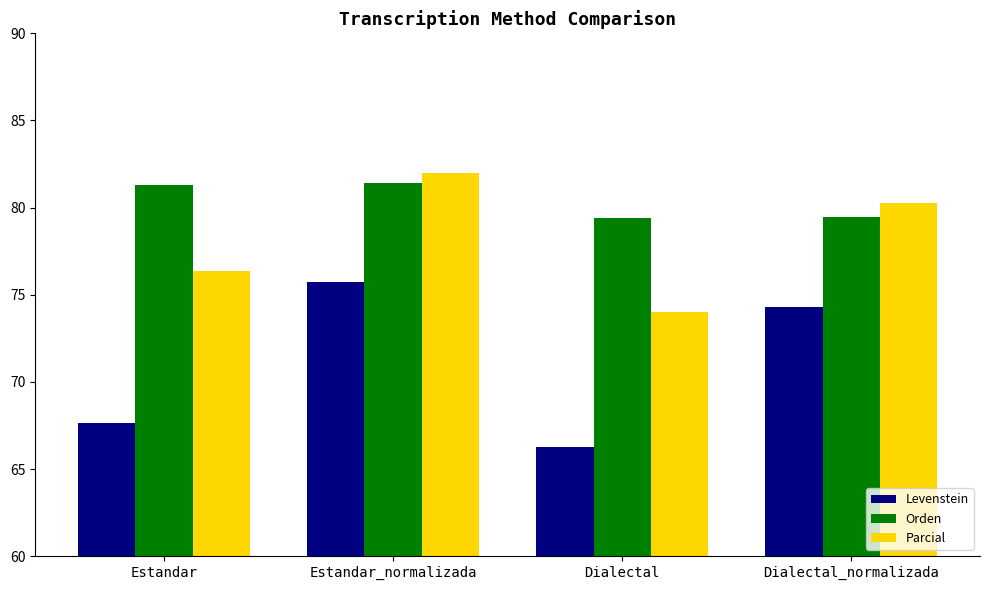

Read the Parcial value at Estandar_normalizada.

82.0